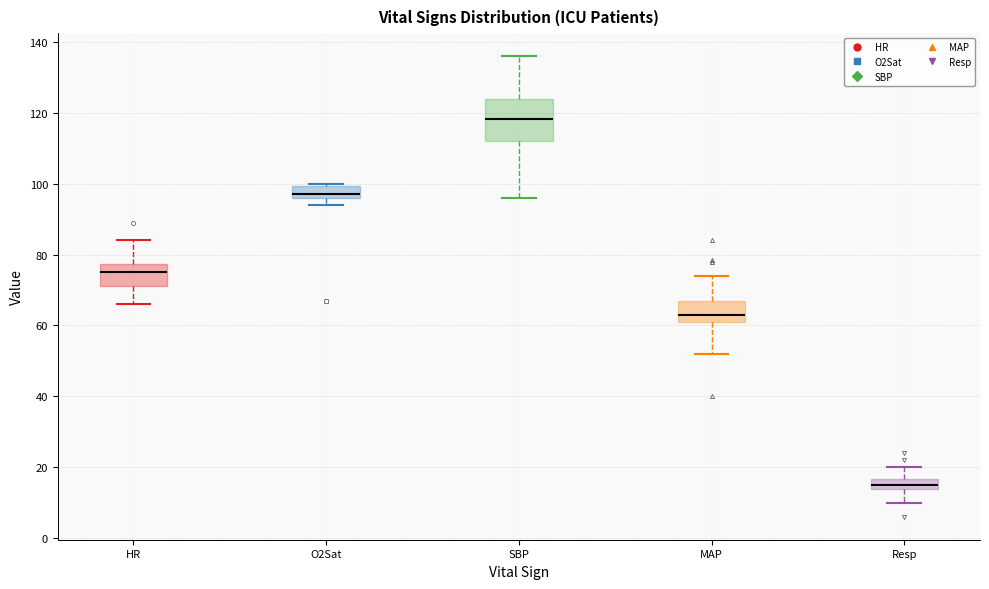

Comparing the boxes themselves (not the whiskers), which one is the tallest?

SBP